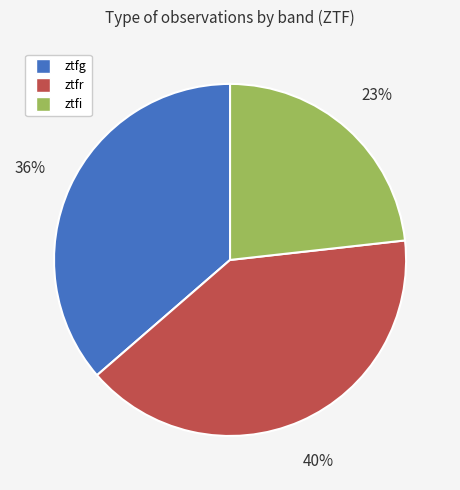

Rank the categories by value from lowest to highest.

ztfi, ztfg, ztfr